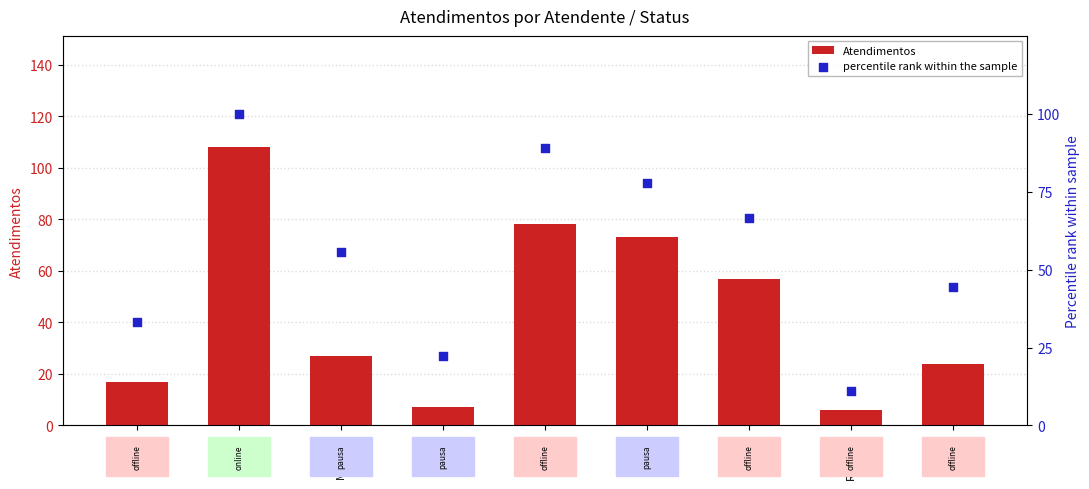

What is the total value across all series at Michelle?

82.6